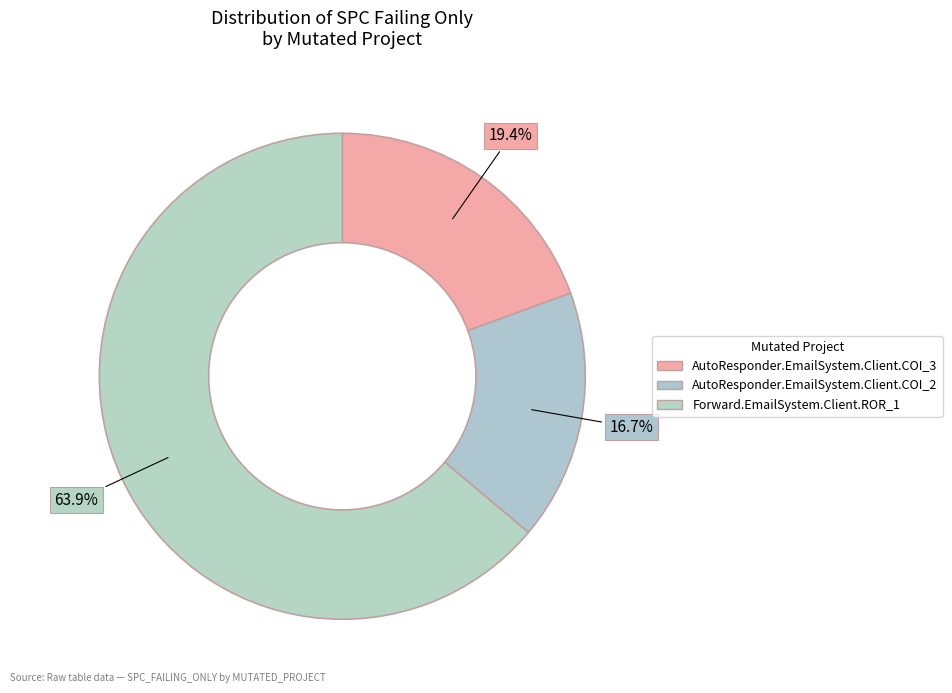

Rank the categories by value from lowest to highest.

AutoResponder.EmailSystem.Client.COI_2, AutoResponder.EmailSystem.Client.COI_3, Forward.EmailSystem.Client.ROR_1